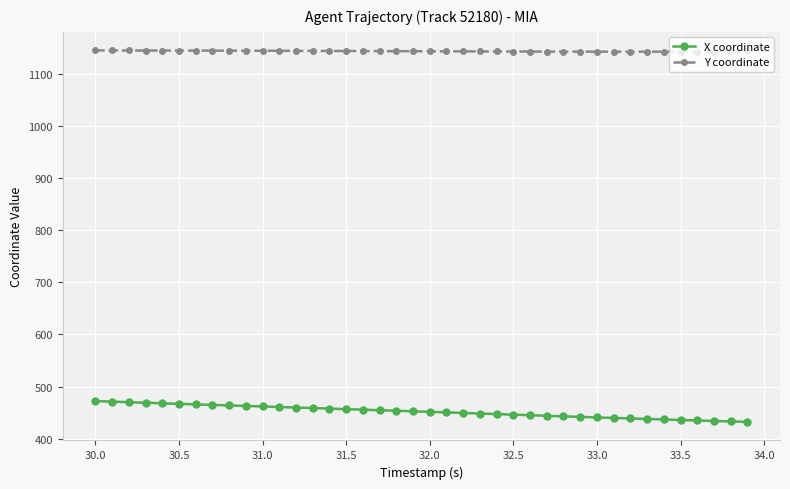

Which series has the largest total across all categories?

Y coordinate